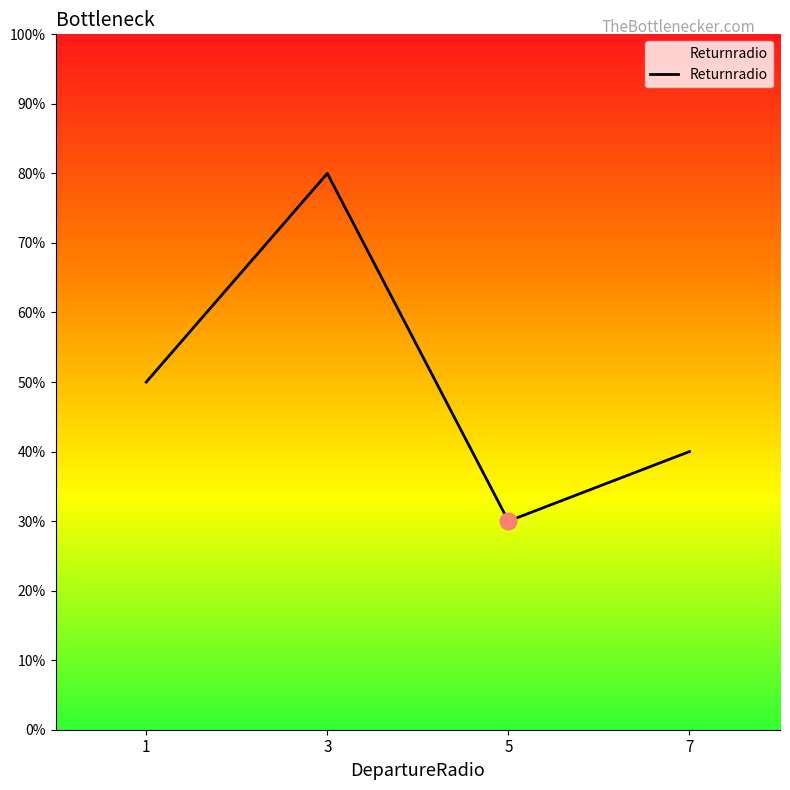

Rank the categories by value from lowest to highest.

5, 7, 1, 3